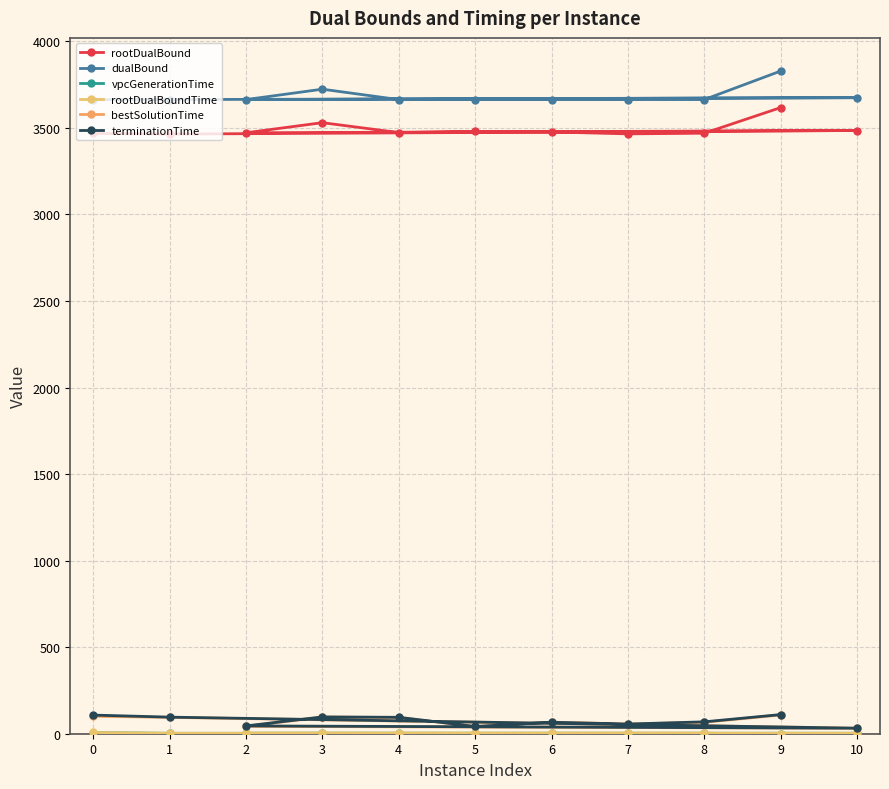

What is the difference between the dualBound values at 7 and 8?

0.1